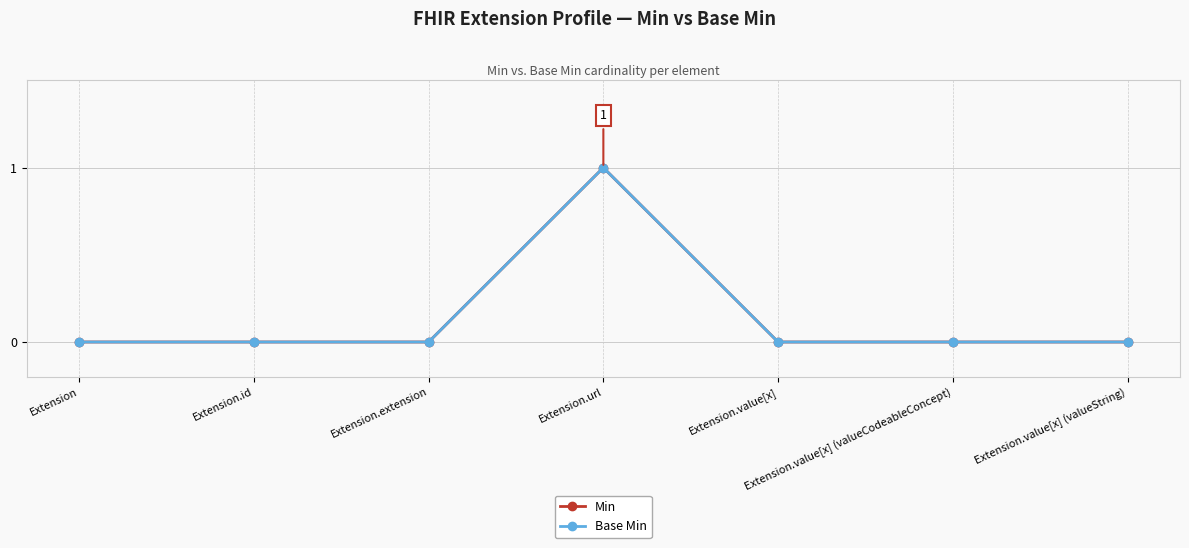

Does the chart have visible grid lines?

Yes